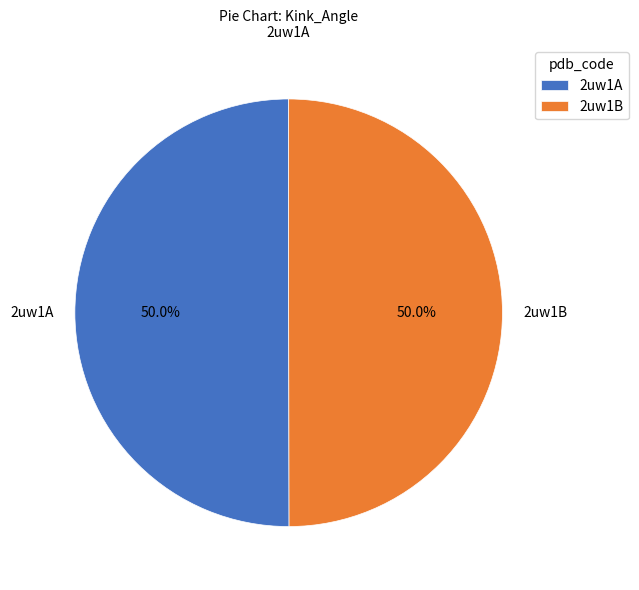

How many slices are in this pie chart?

2